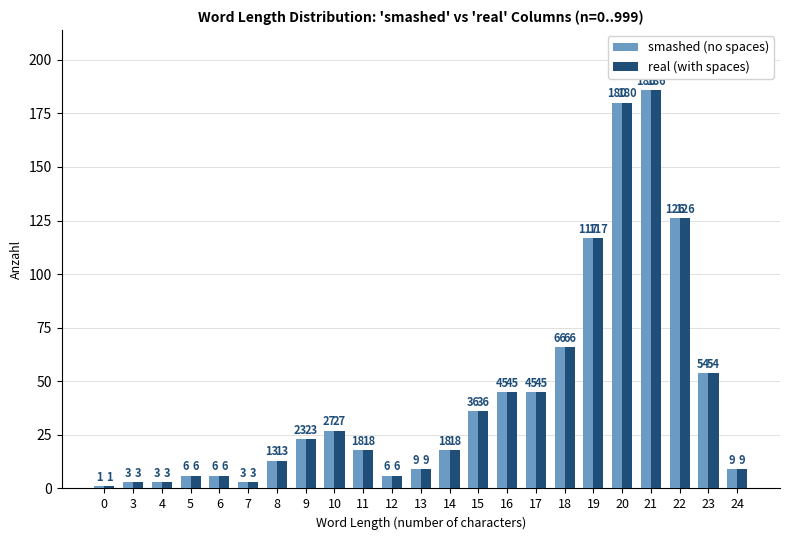

The smashed (no spaces) series shows 54 at 23. True or false?

True